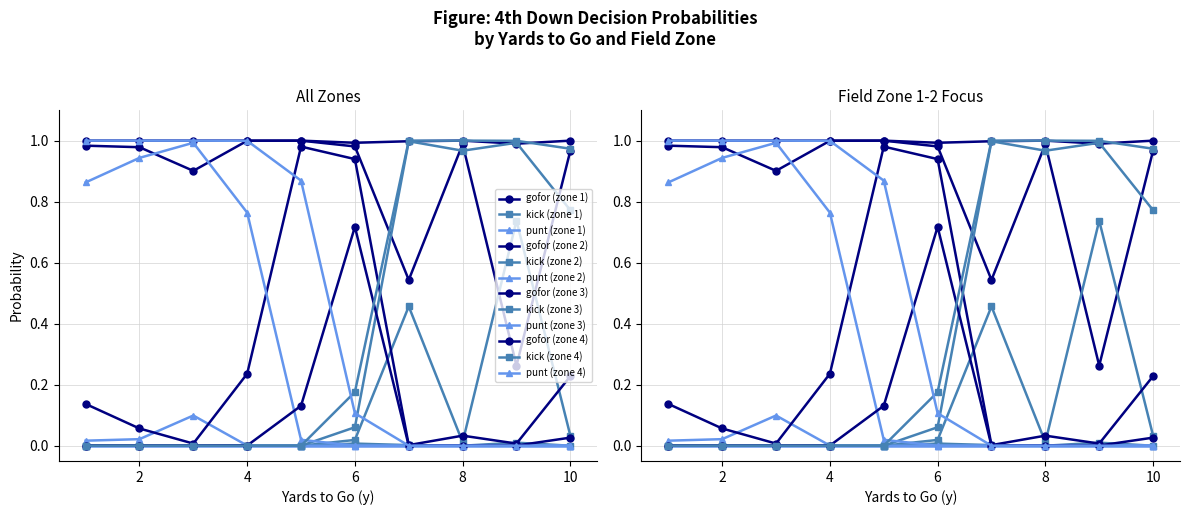

What is the difference between the maximum and minimum values in the gofor series?

1.0